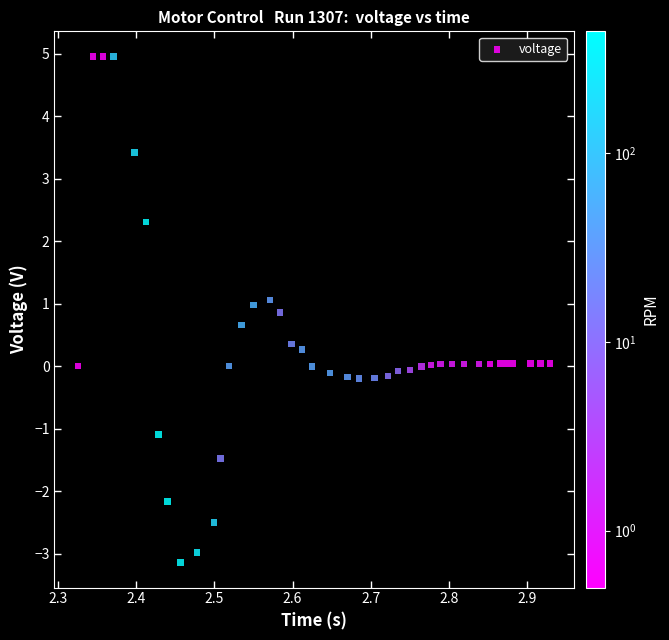

What is the range of Y values (max minus min)?

8.1